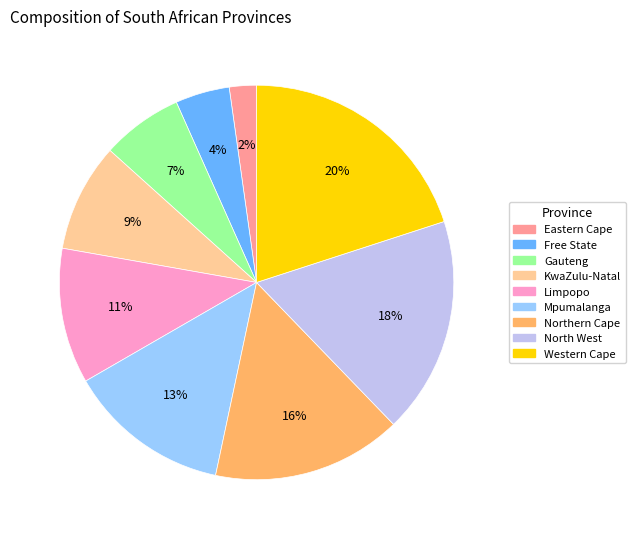

Which slice is the smallest?

Eastern Cape